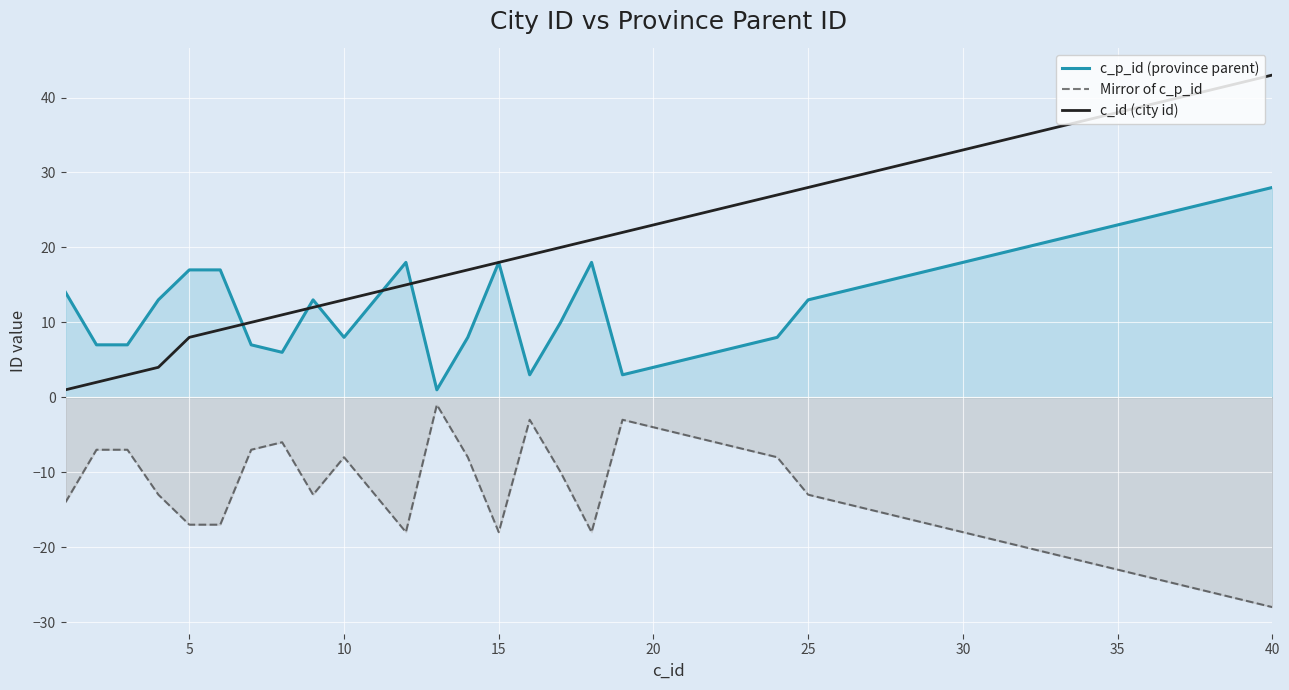

Count the number of categories in the chart.

40